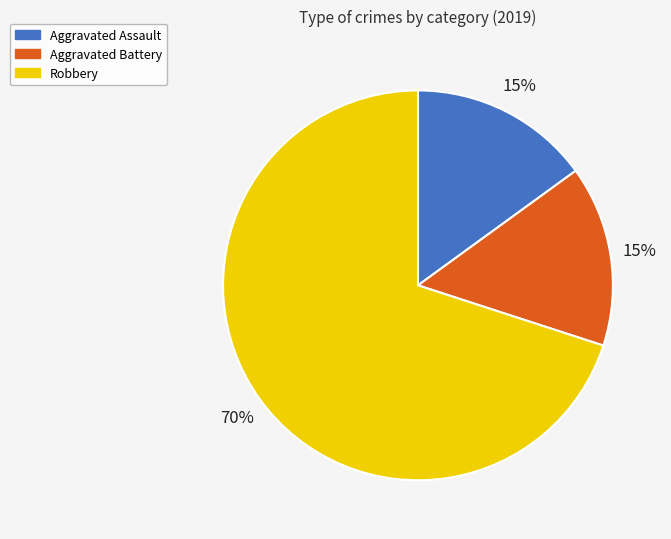

To the nearest percent, what percentage of the pie is Aggravated Battery?

15%